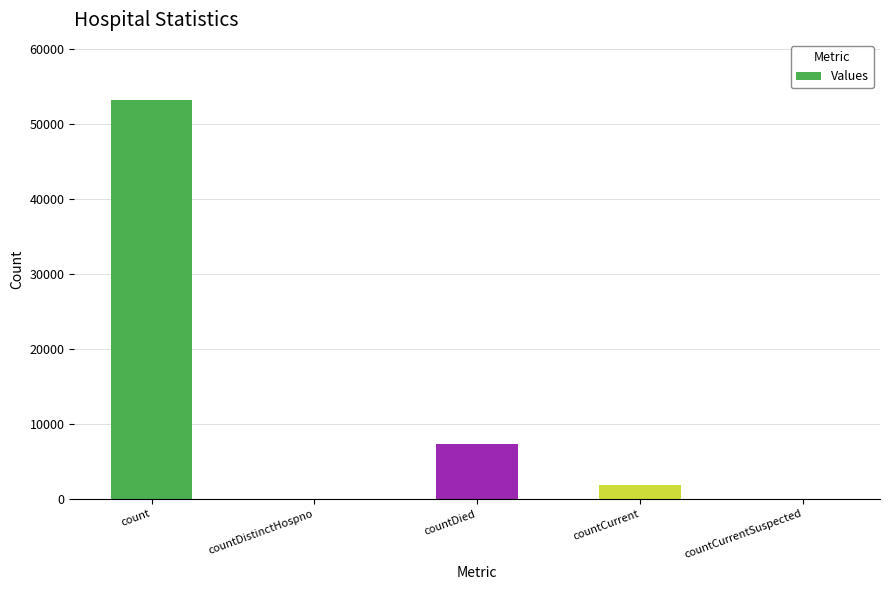

What is the sum of the values at countDied and countCurrentSuspected?

7339